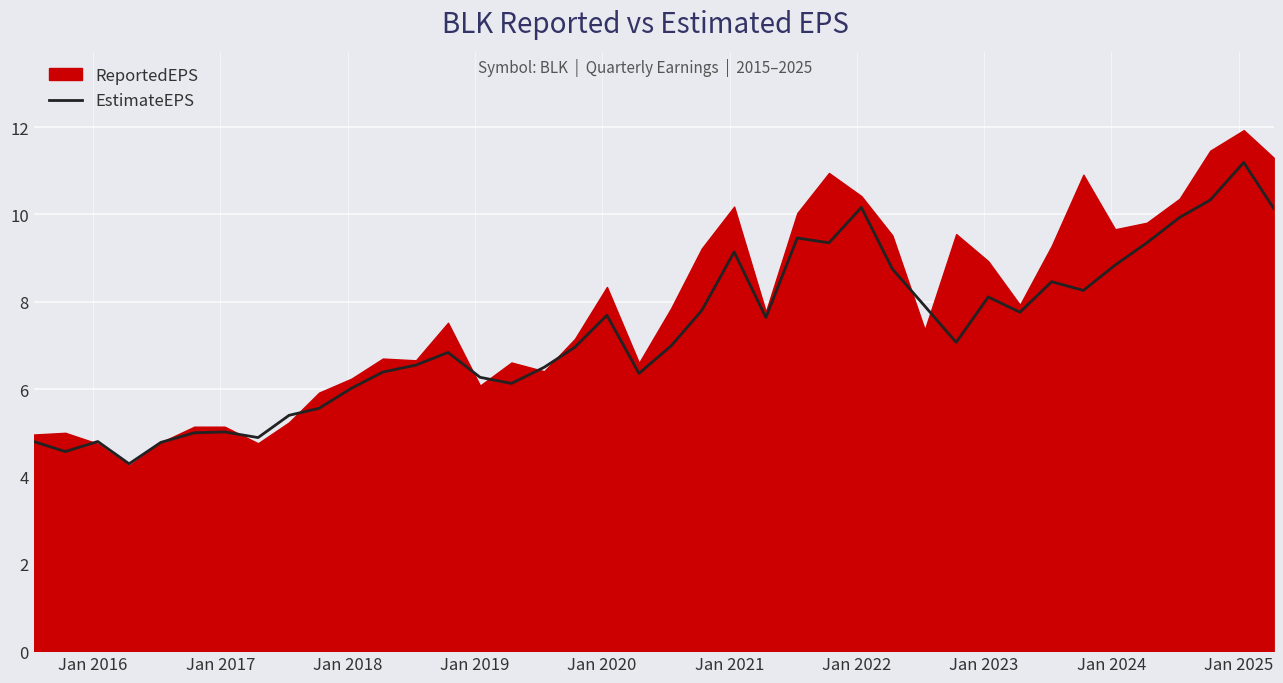

What is the maximum value for EstimateEPS?

11.2